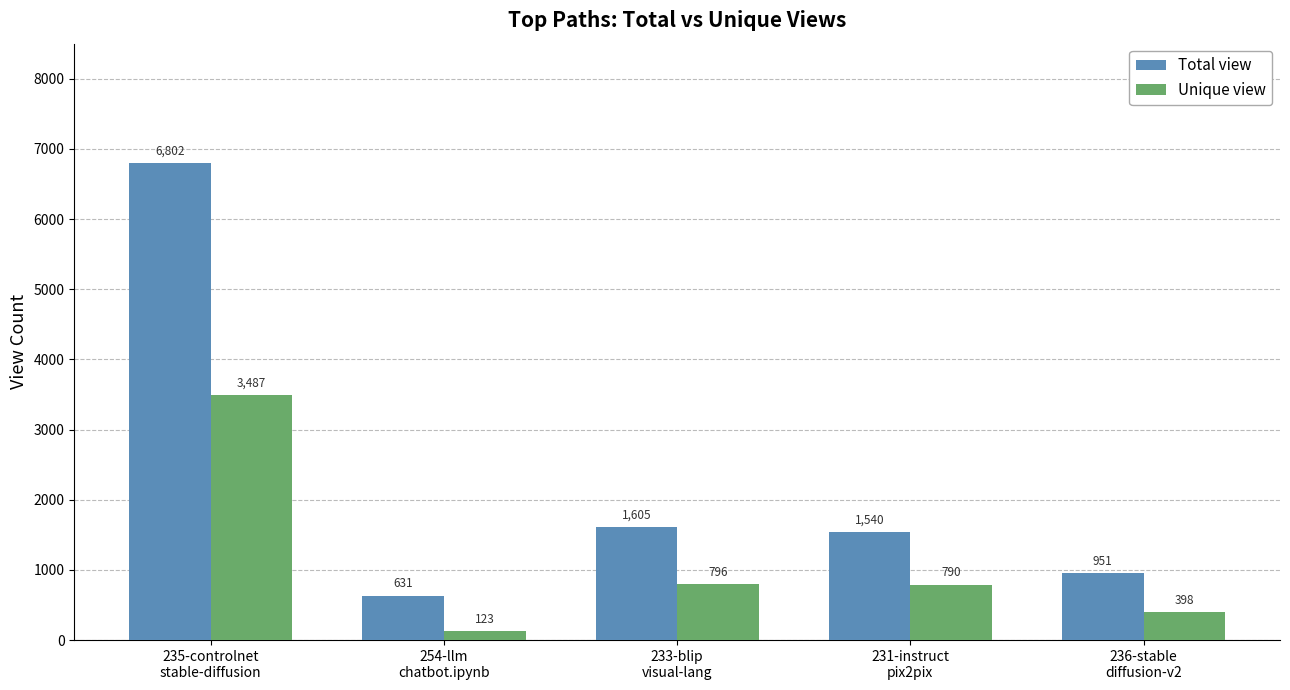

What is the sum of all Unique view values?

5594